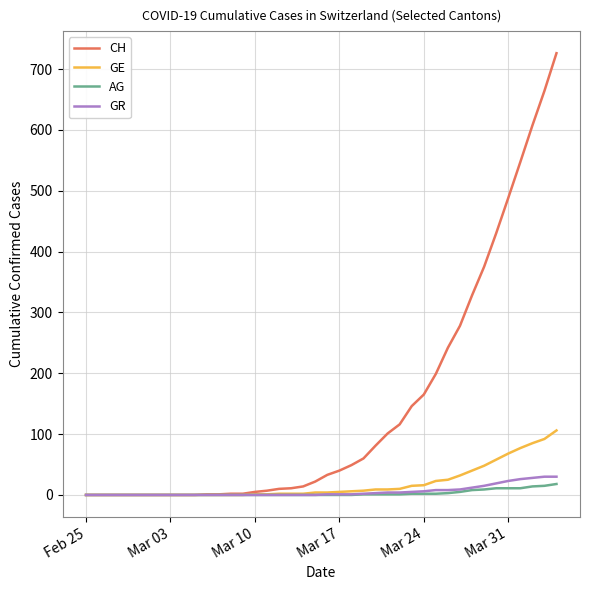

Which series has the largest range (max minus min)?

CH